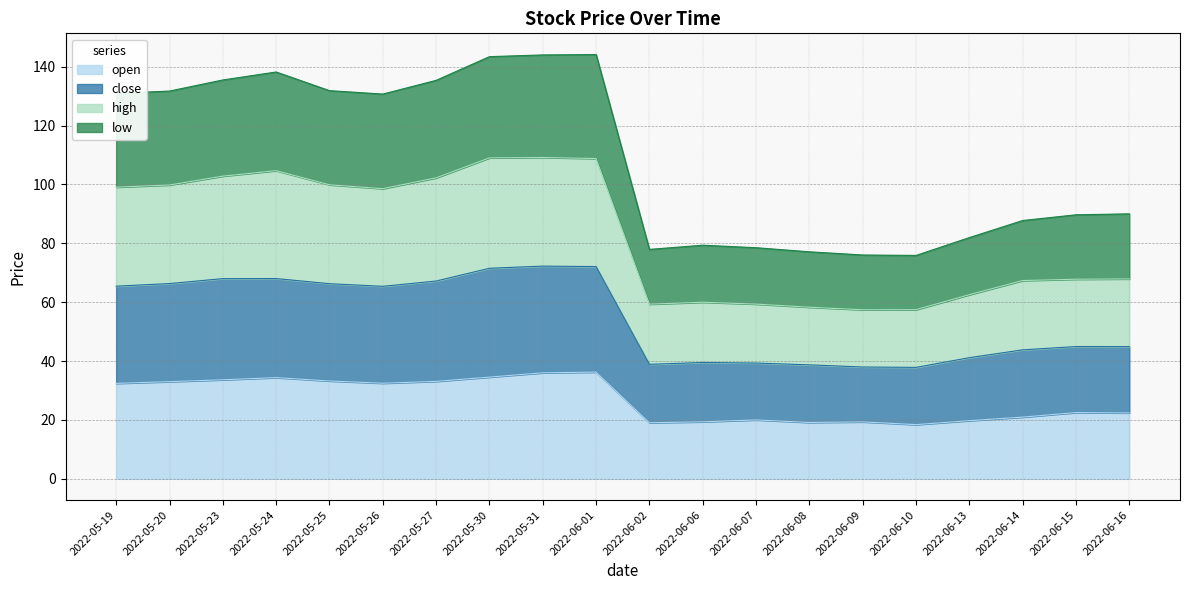

Count the number of data series in this chart.

4